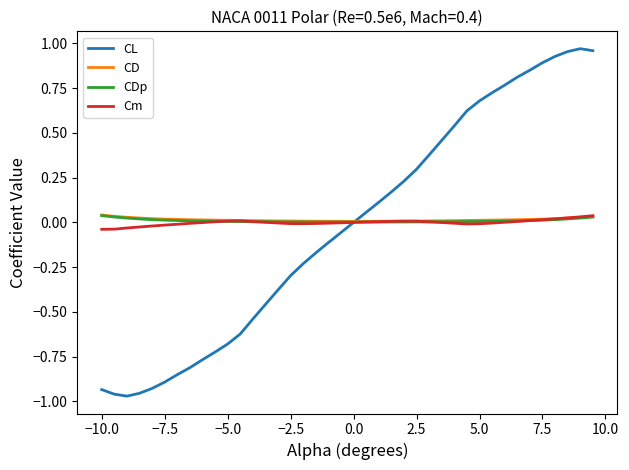

Which series has the largest range (max minus min)?

CL